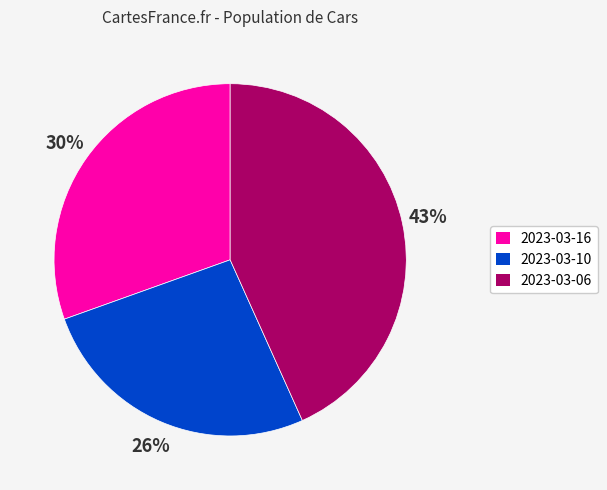

To the nearest percent, what is the combined percentage of 2023-03-06 and 2023-03-10?

70%